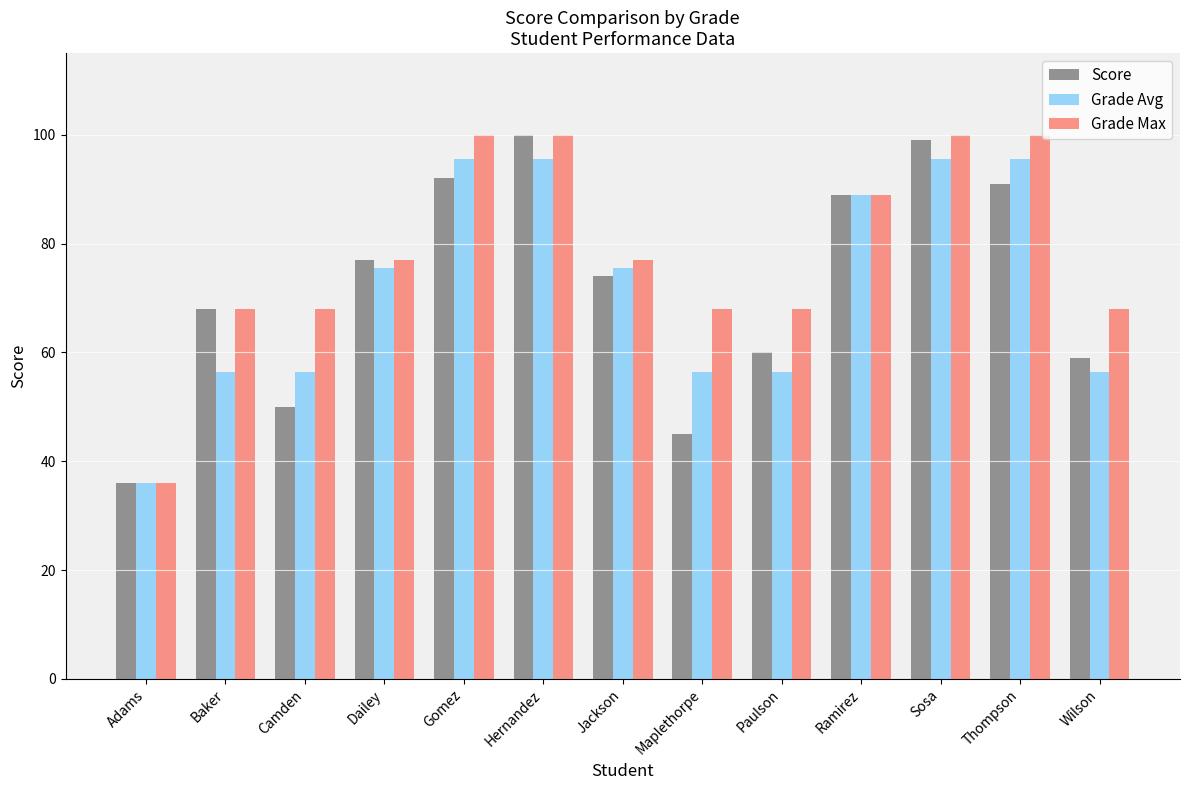

Reading left to right, extract all data points from this chart.

Score: Adams=36.0	Baker=68.0	Camden=50.0	Dailey=77.0	Gomez=92.0	Hernandez=100.0	Jackson=74.0	Maplethorpe=45.0	Paulson=60.0	Ramirez=89.0	Sosa=99.0	Thompson=91.0	Wilson=59.0
Grade Avg: Adams=36.0	Baker=56.4	Camden=56.4	Dailey=75.5	Gomez=95.5	Hernandez=95.5	Jackson=75.5	Maplethorpe=56.4	Paulson=56.4	Ramirez=89.0	Sosa=95.5	Thompson=95.5	Wilson=56.4
Grade Max: Adams=36.0	Baker=68.0	Camden=68.0	Dailey=77.0	Gomez=100.0	Hernandez=100.0	Jackson=77.0	Maplethorpe=68.0	Paulson=68.0	Ramirez=89.0	Sosa=100.0	Thompson=100.0	Wilson=68.0